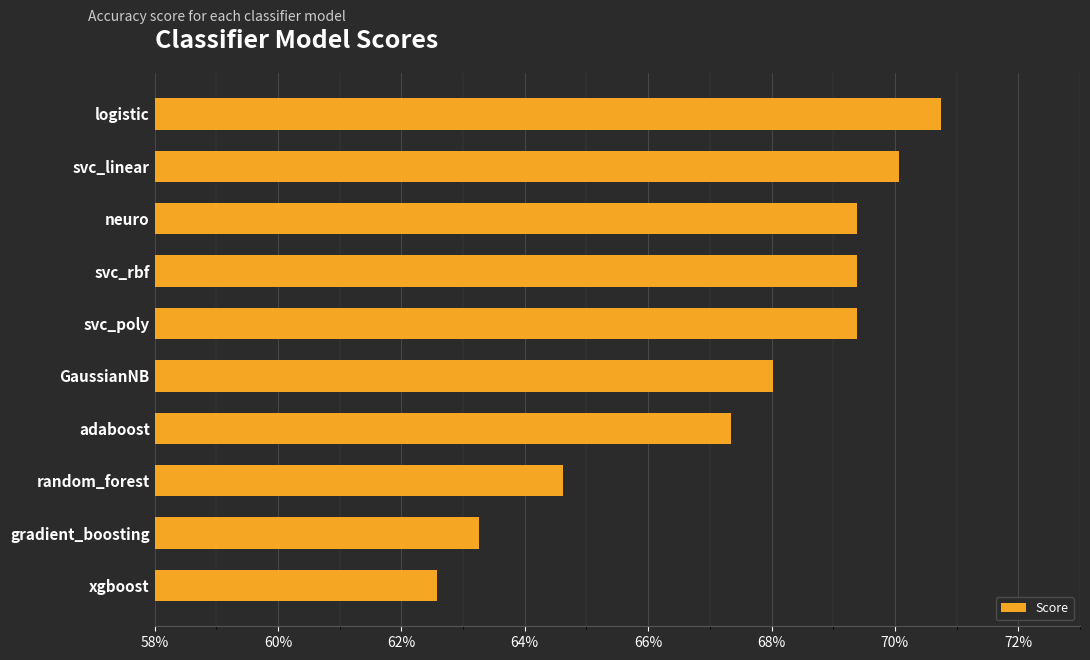

Are the bars horizontal?

Yes